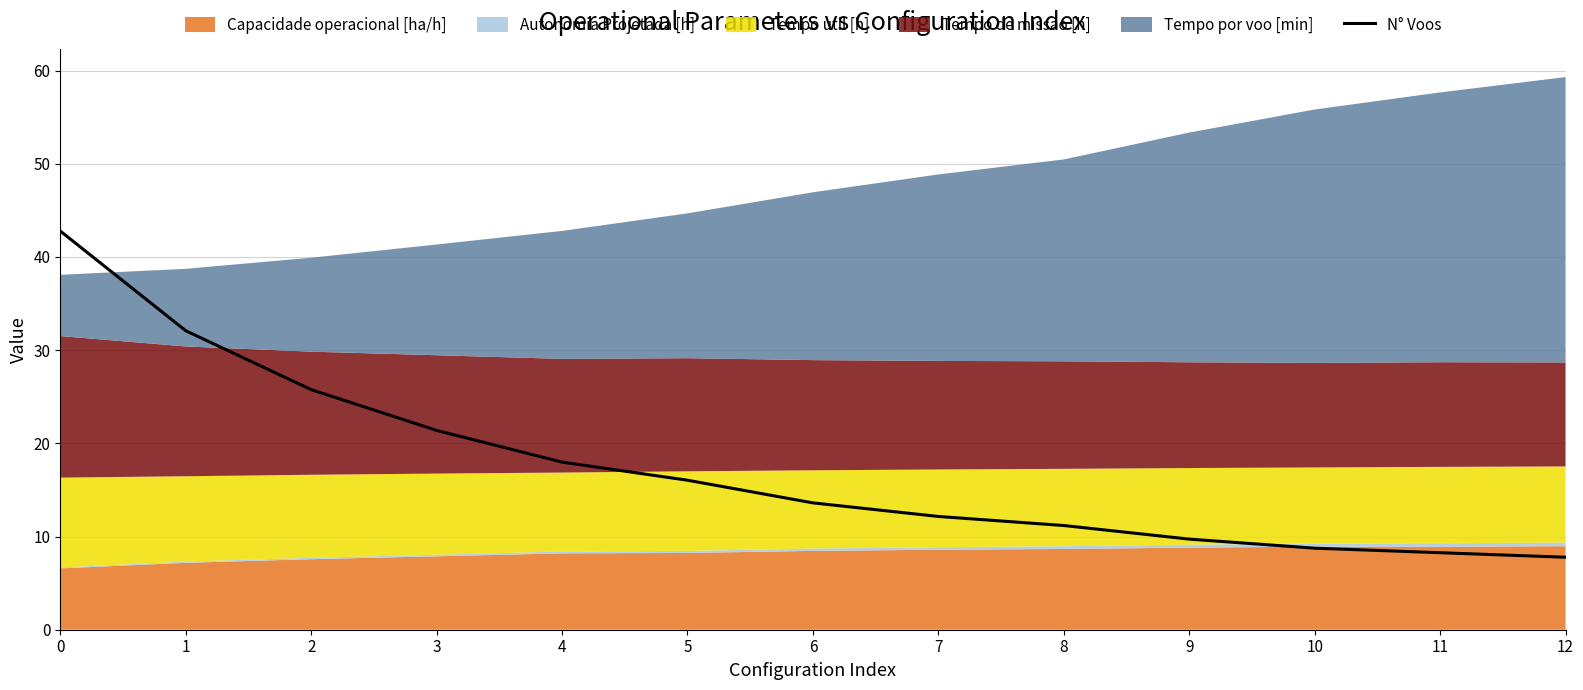

List the labels in order of value, smallest first.

12, 11, 10, 9, 8, 7, 6, 5, 4, 3, 2, 1, 0